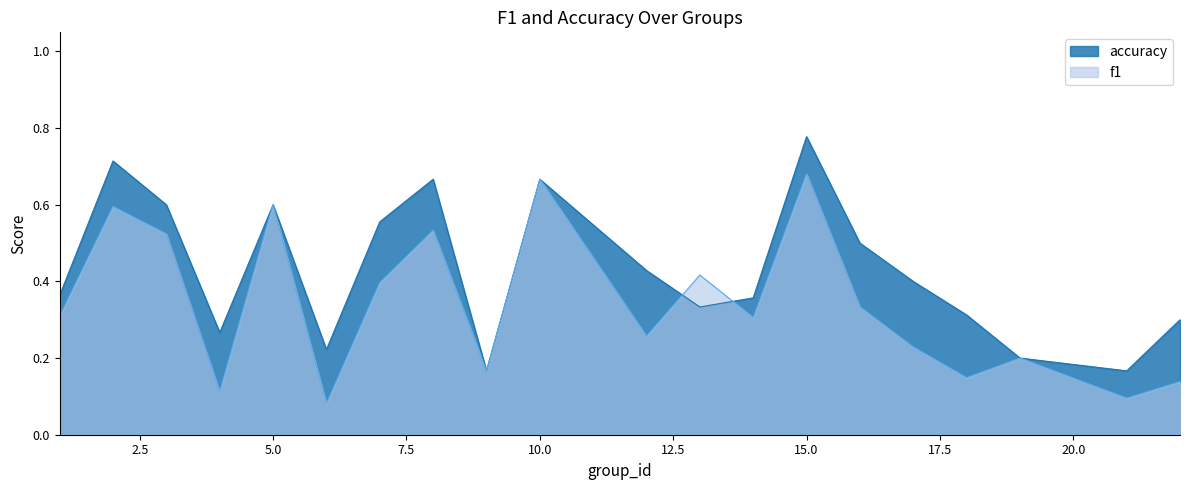

What is the lowest value of the accuracy series?

0.2